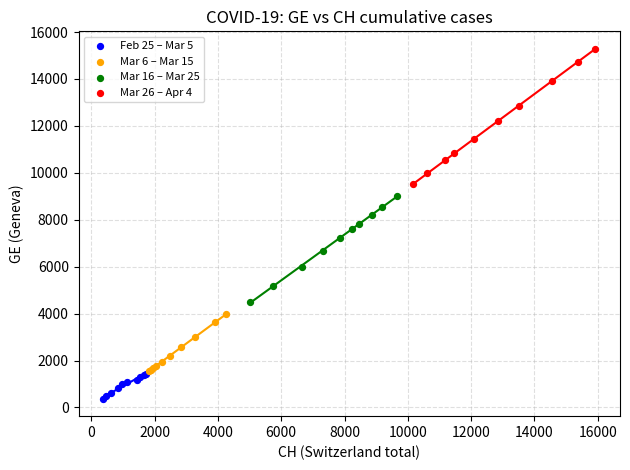

Which series has the largest Y range (max minus min)?

Mar 26 – Apr 4